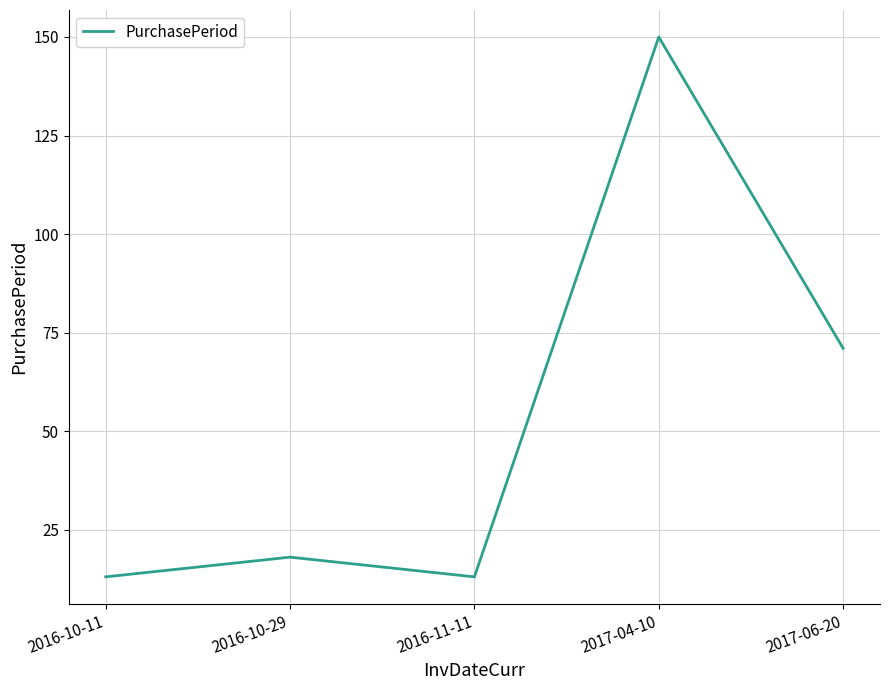

What is the change in value from 2016-10-29 to 2017-04-10?

+132